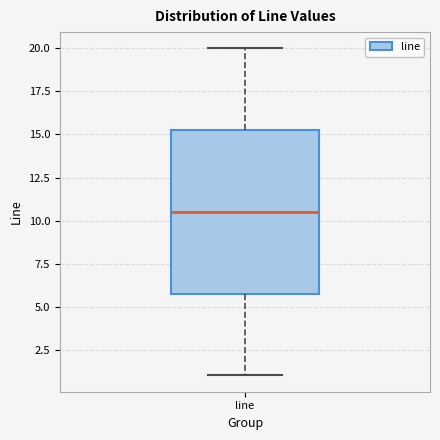

Where does the upper whisker of the box for line end on the y-axis? The values are not printed on the chart, so give them approximately, as read against the axis.

20.0